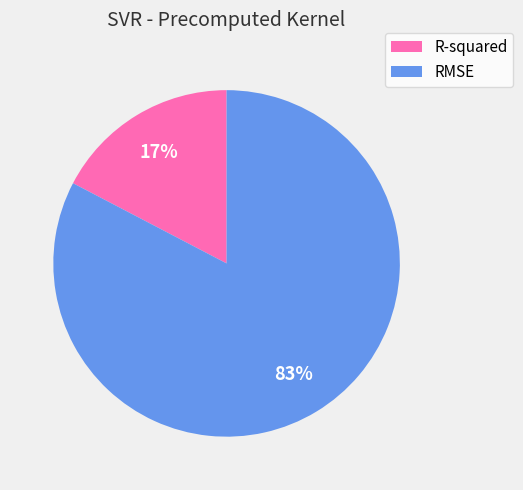

Which category has the smallest portion of the pie?

R-squared